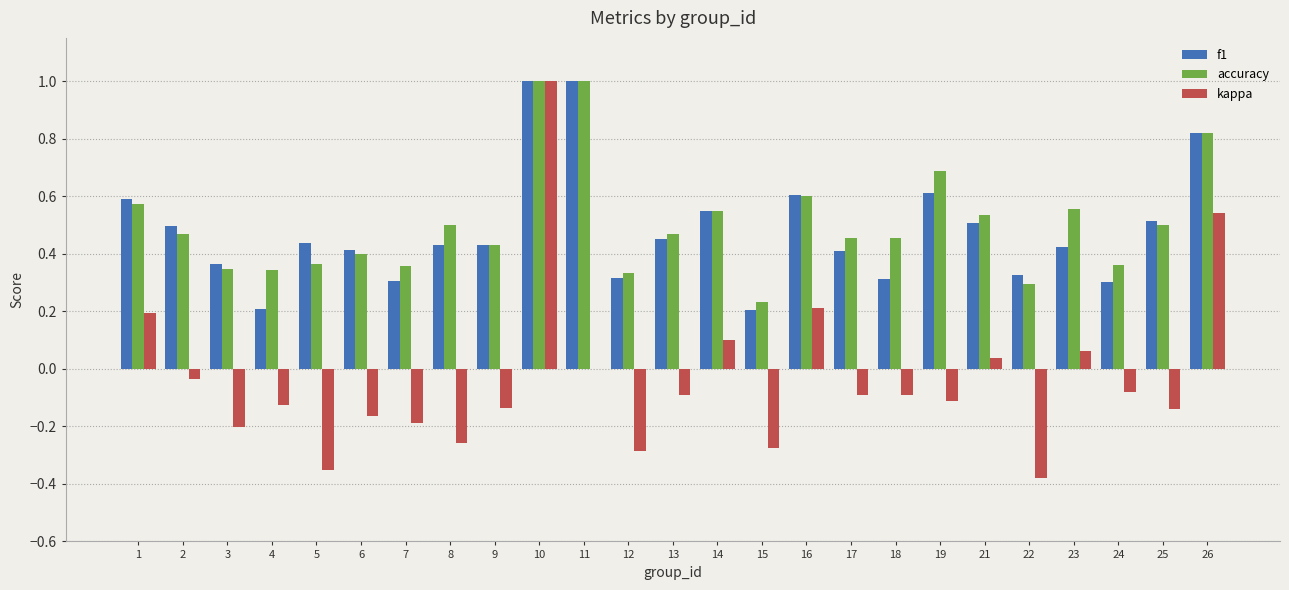

The value of kappa at 16 is 0.1. True or false?

False